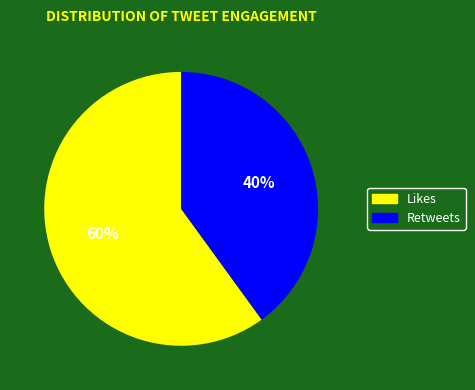

Which slice is the smallest?

Retweets